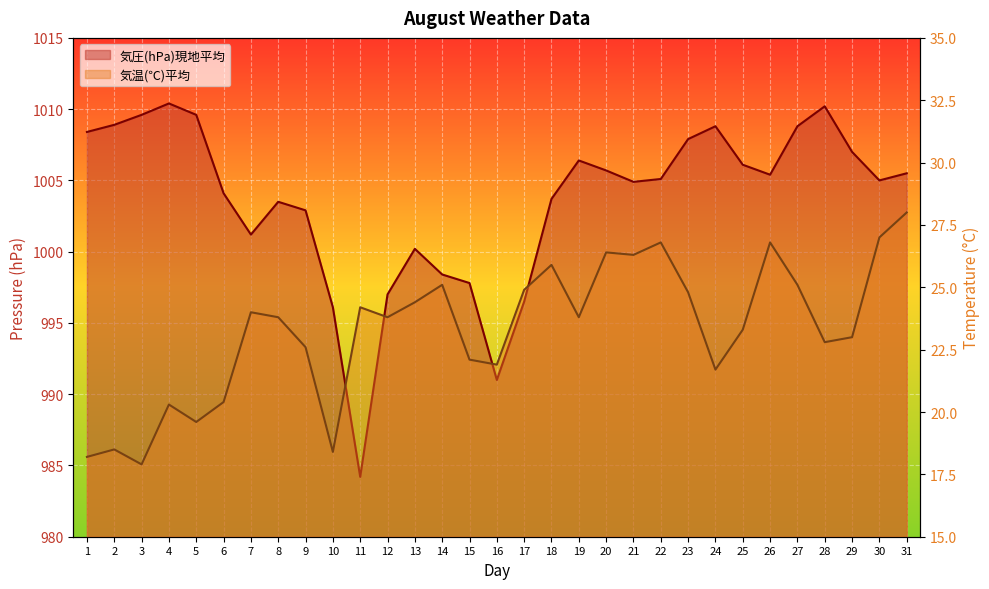

Reading left to right, transcribe all the data shown in this chart.

気圧(hPa)現地平均: 1=1008.4	2=1008.9	3=1009.6	4=1010.4	5=1009.6	6=1004.1	7=1001.2	8=1003.5	9=1002.9	10=996.1	11=984.2	12=997.0	13=1000.2	14=998.4	15=997.8	16=991.0	17=996.5	18=1003.7	19=1006.4	20=1005.7	21=1004.9	22=1005.1	23=1007.9	24=1008.8	25=1006.1	26=1005.4	27=1008.8	28=1010.2	29=1007.0	30=1005.0	31=1005.5
気温(℃)平均: 1=18.2	2=18.5	3=17.9	4=20.3	5=19.6	6=20.4	7=24.0	8=23.8	9=22.6	10=18.4	11=24.2	12=23.8	13=24.4	14=25.1	15=22.1	16=21.9	17=24.9	18=25.9	19=23.8	20=26.4	21=26.3	22=26.8	23=24.8	24=21.7	25=23.3	26=26.8	27=25.1	28=22.8	29=23.0	30=27.0	31=28.0